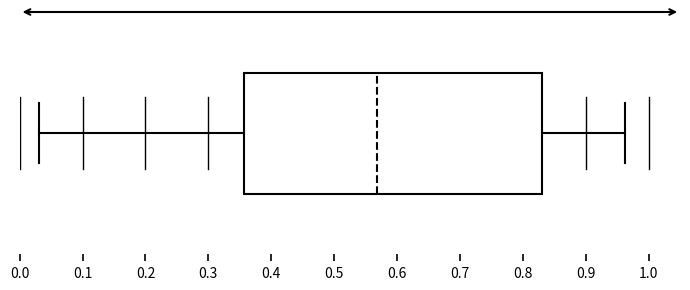

Transcribe this box plot: give where the median line is, the range the box spans, and where the two whiskers end, as read against the x-axis. The values are not printed on the chart, so give them approximately, as read against the axis.

median 0.57, box 0.36 to 0.83, whiskers 0.03 to 0.96